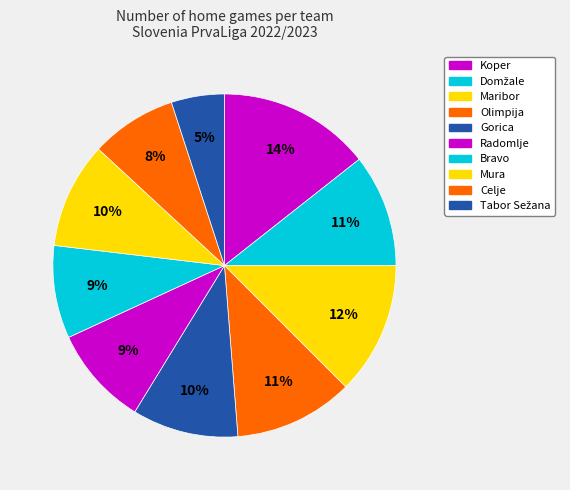

How many slices are in this pie chart?

10